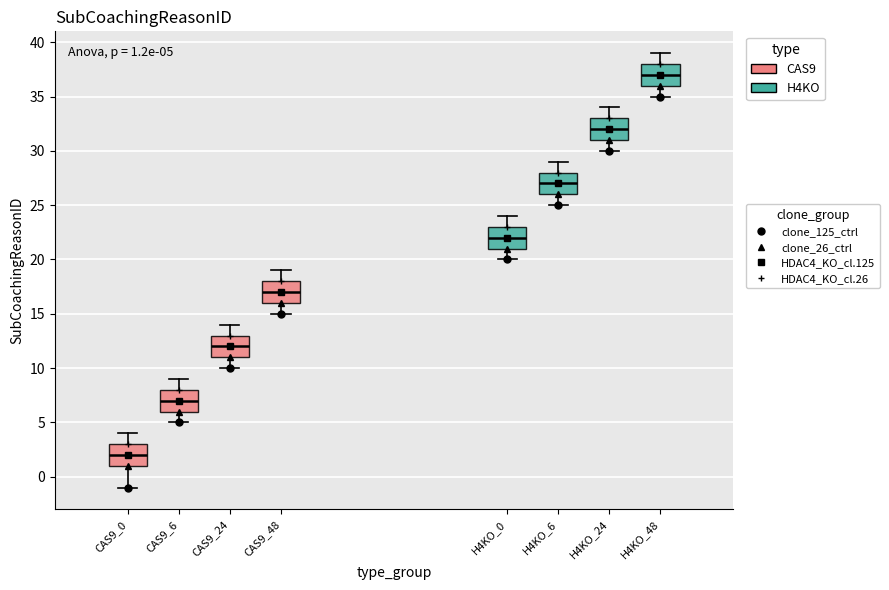

Which box has the lowest median line?

CAS9_0